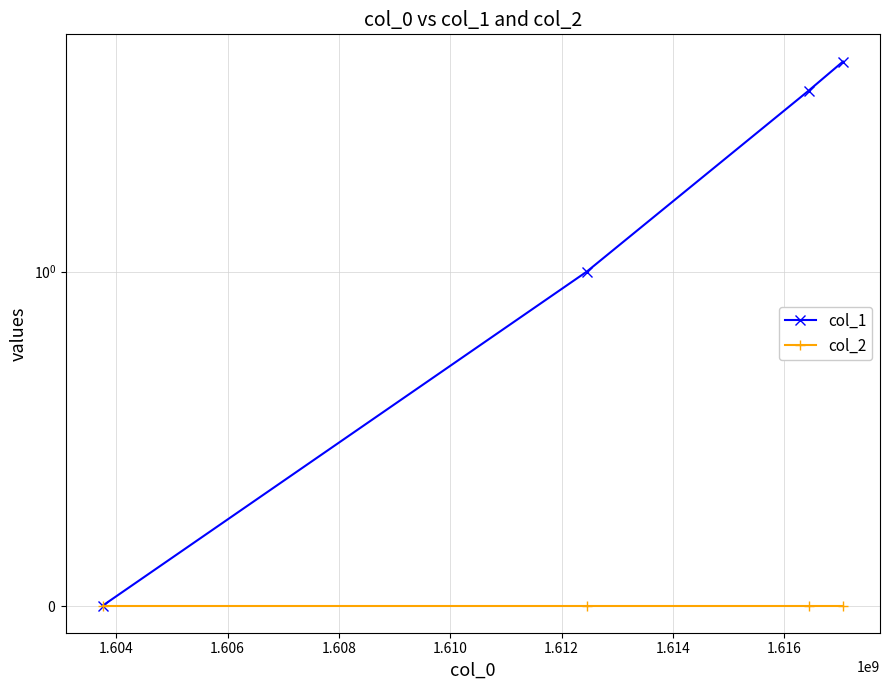

Reading left to right, extract all data points from this chart.

col_1: 0	1	4	5
col_2: 0	0	0	0